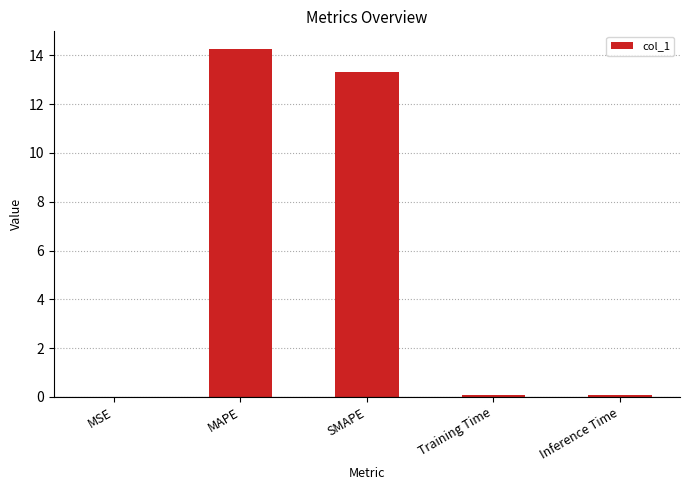

Read the value at Inference Time.

0.1